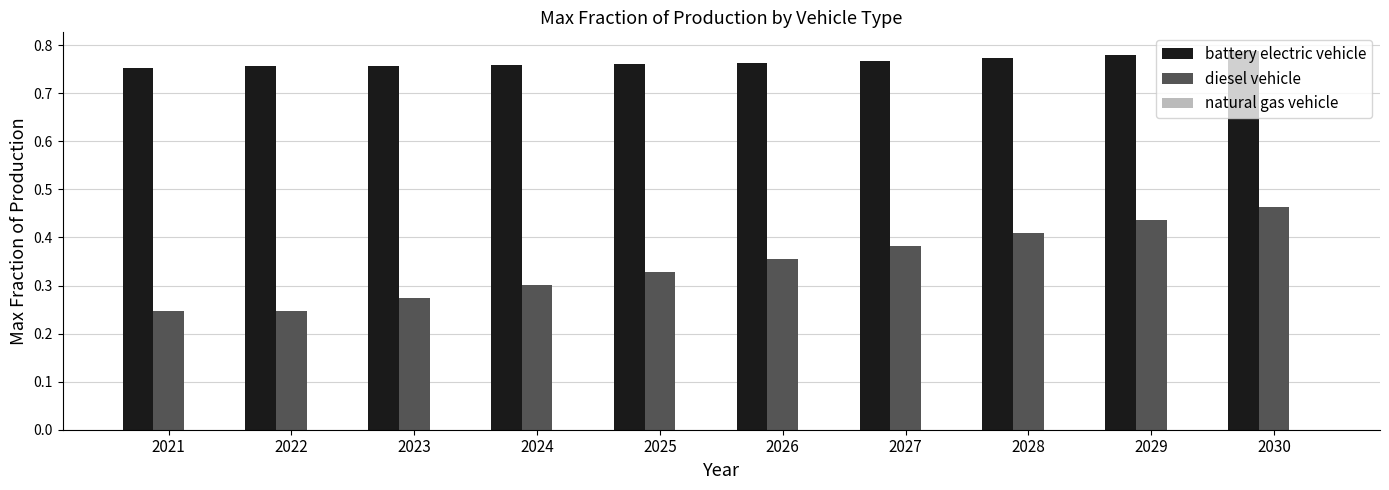

The diesel vehicle series shows 0.1 at 2027. True or false?

False